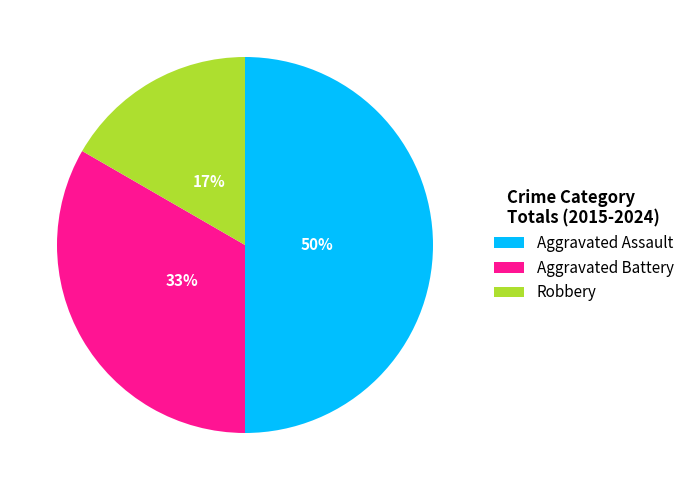

What is the largest slice in the pie chart?

Aggravated Assault